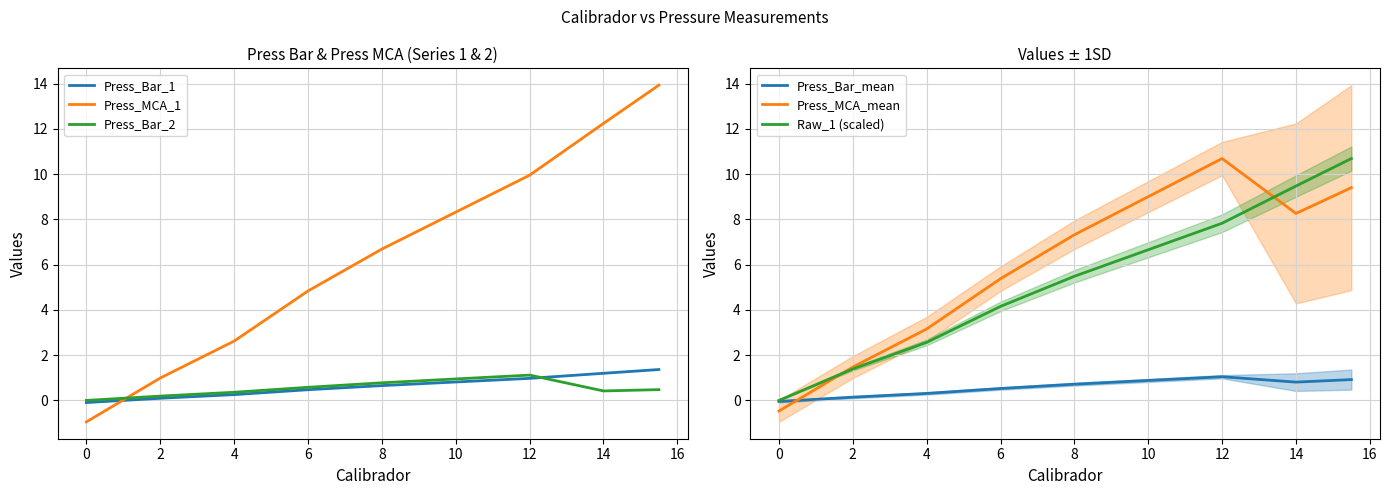

List the series in order of their peak value, highest first.

Press_MCA_1, Press_MCA_mean, Raw_1 (scaled), Press_Bar_1, Press_Bar_2, Press_Bar_mean